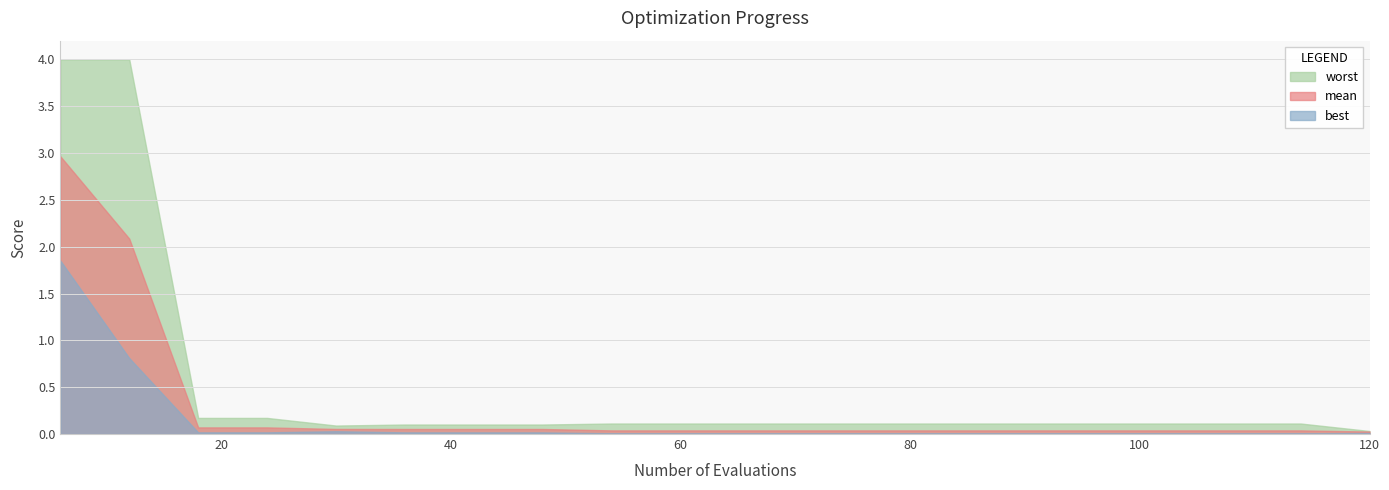

What is the greatest value displayed?

4.0